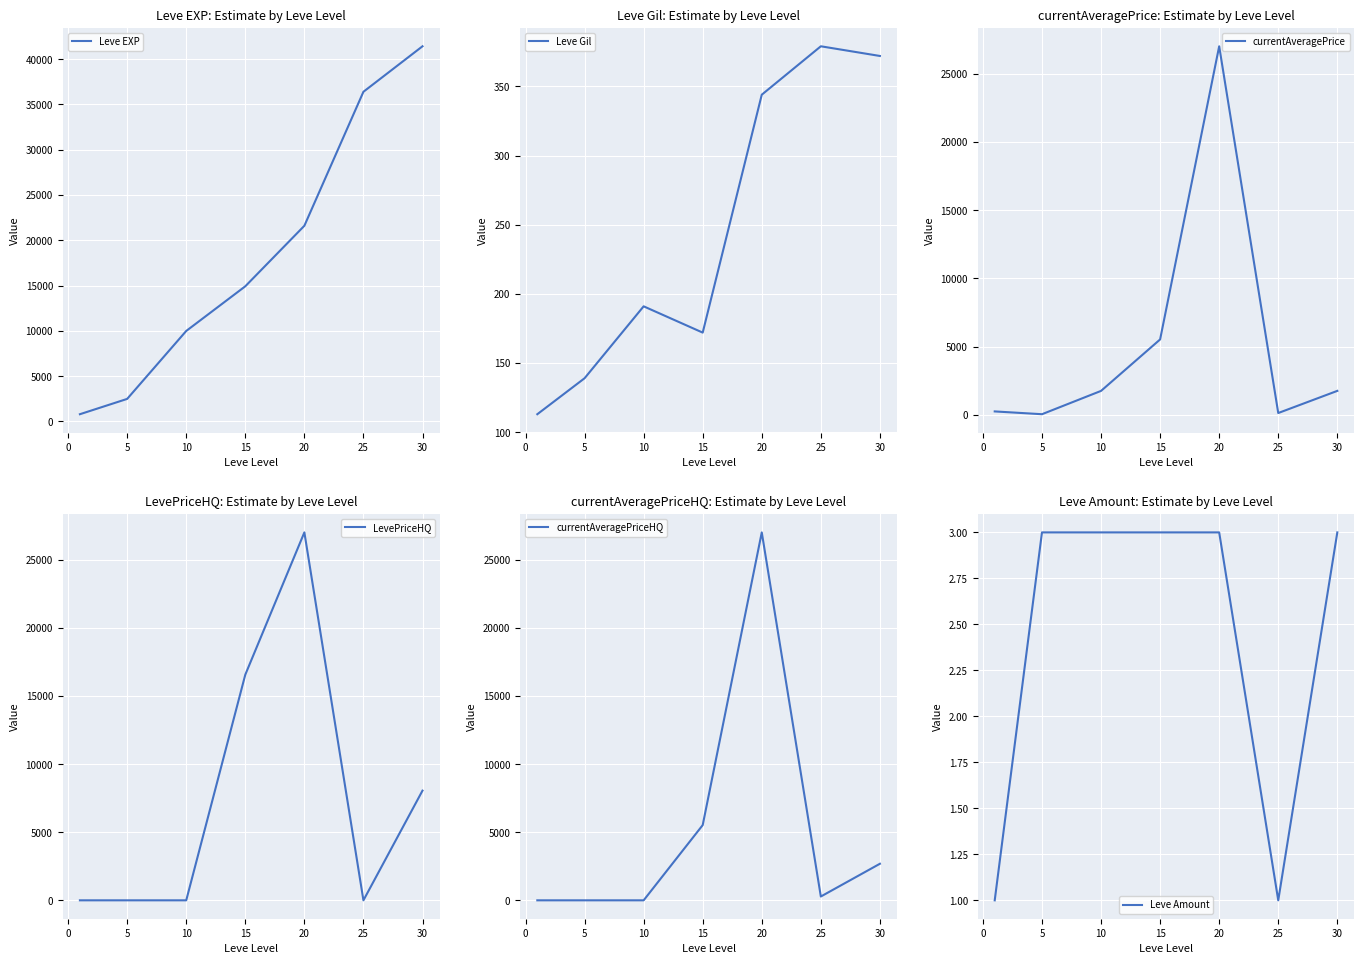

True or false: LevePriceHQ and Leve EXP intersect in this chart.

True